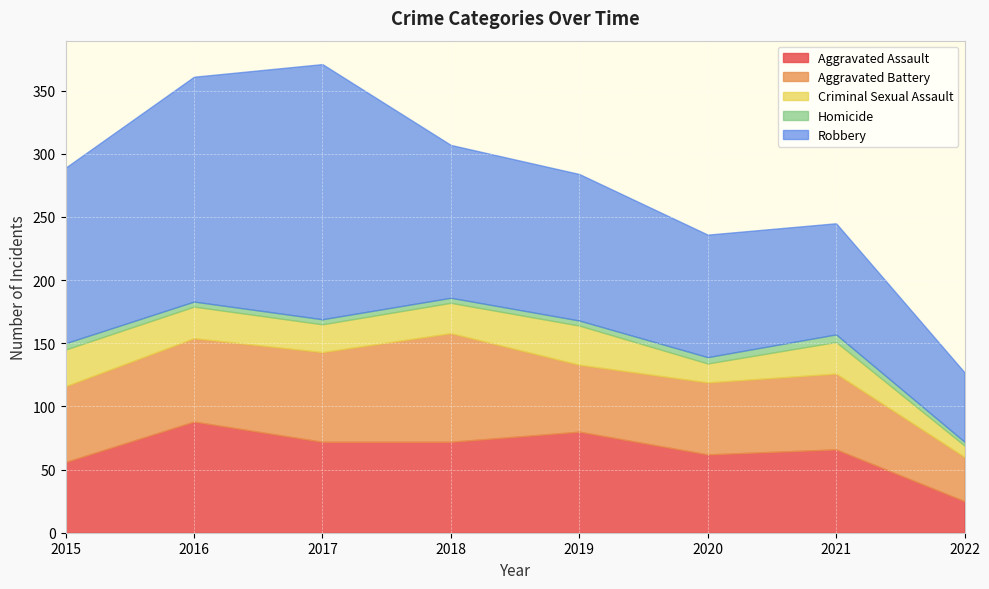

True or false: Criminal Sexual Assault and Aggravated Battery cross at least once.

False